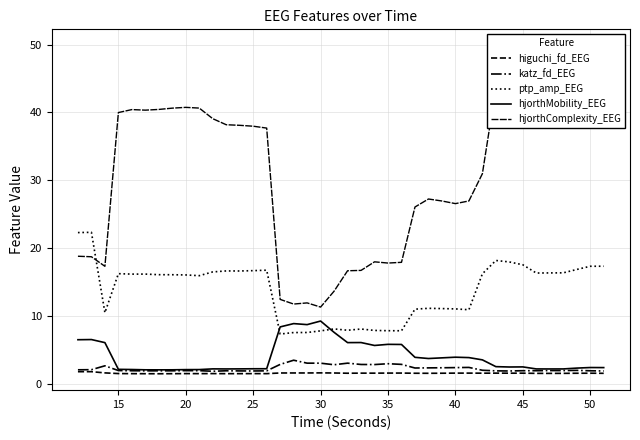

How many distinct data groups are displayed?

5